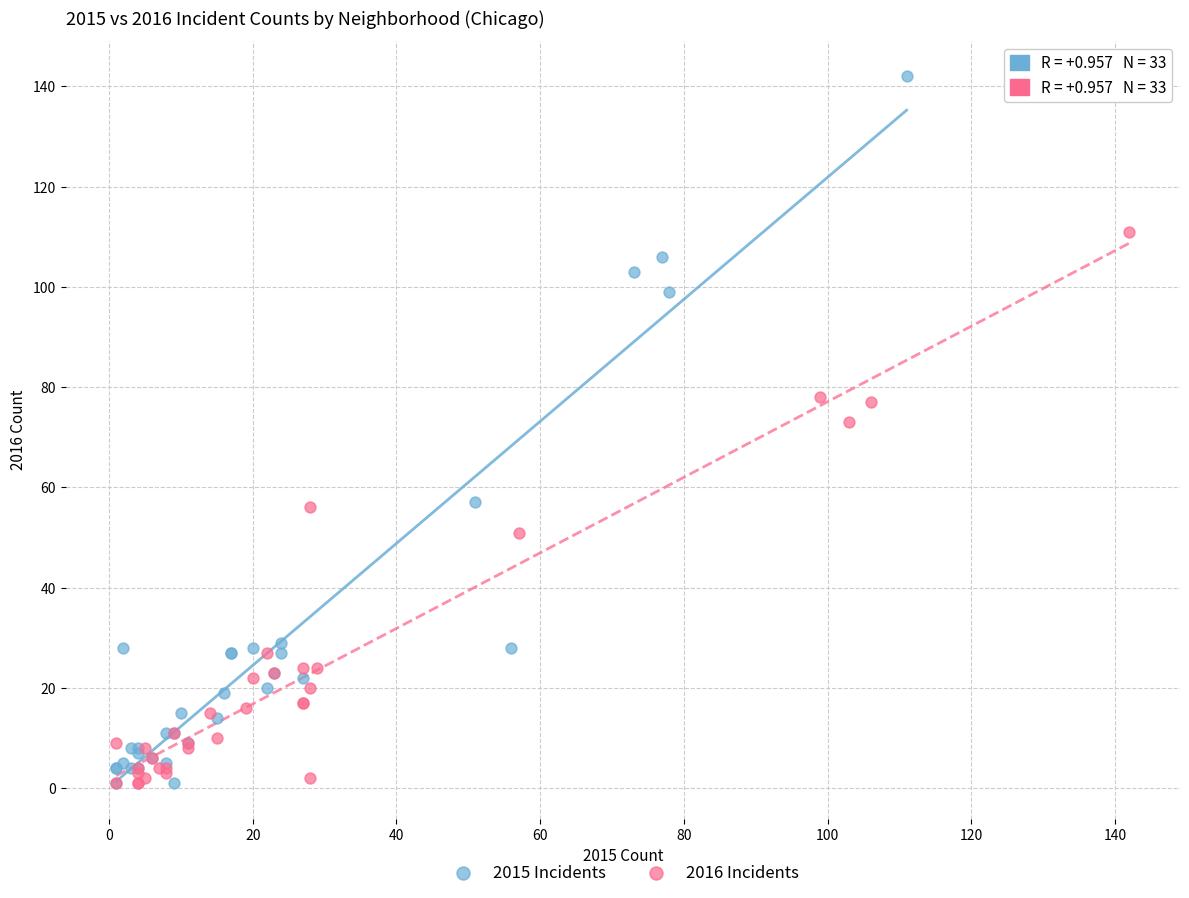

Which series reaches the maximum Y coordinate?

2015 Incidents